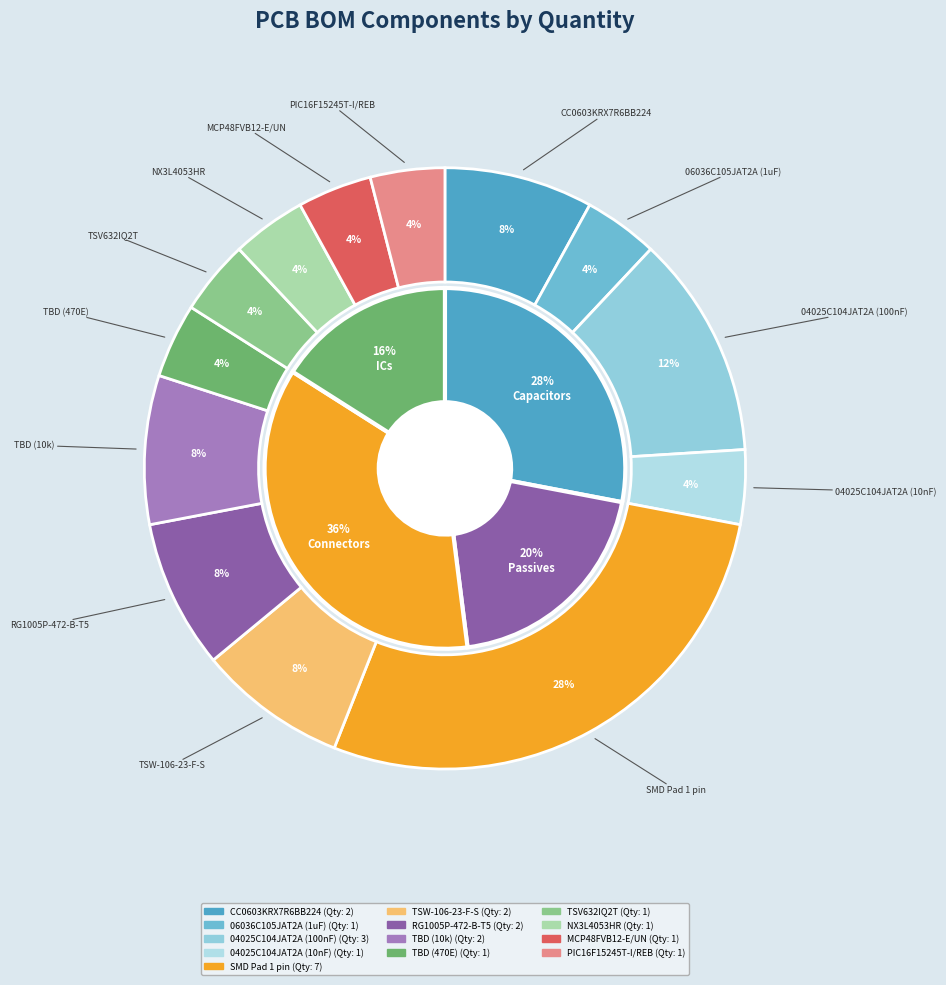

Between SMD Pad 1 pin and 06036C105JAT2A (1uF), which is larger?

SMD Pad 1 pin